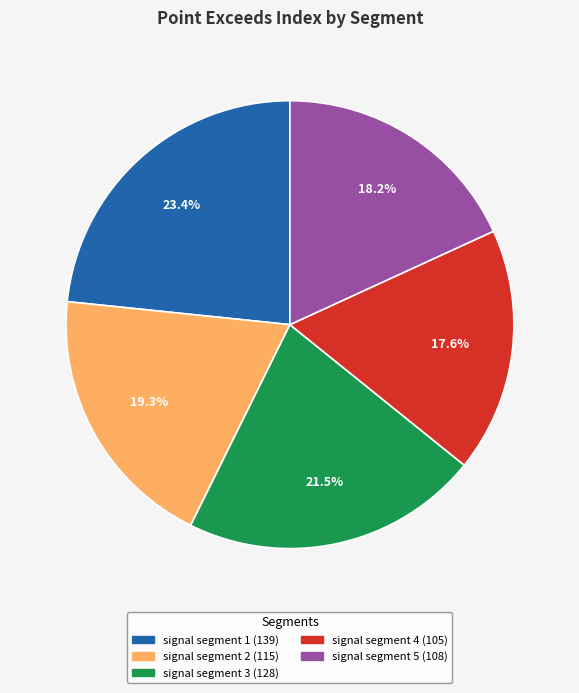

Which category has the smallest portion of the pie?

signal segment 4